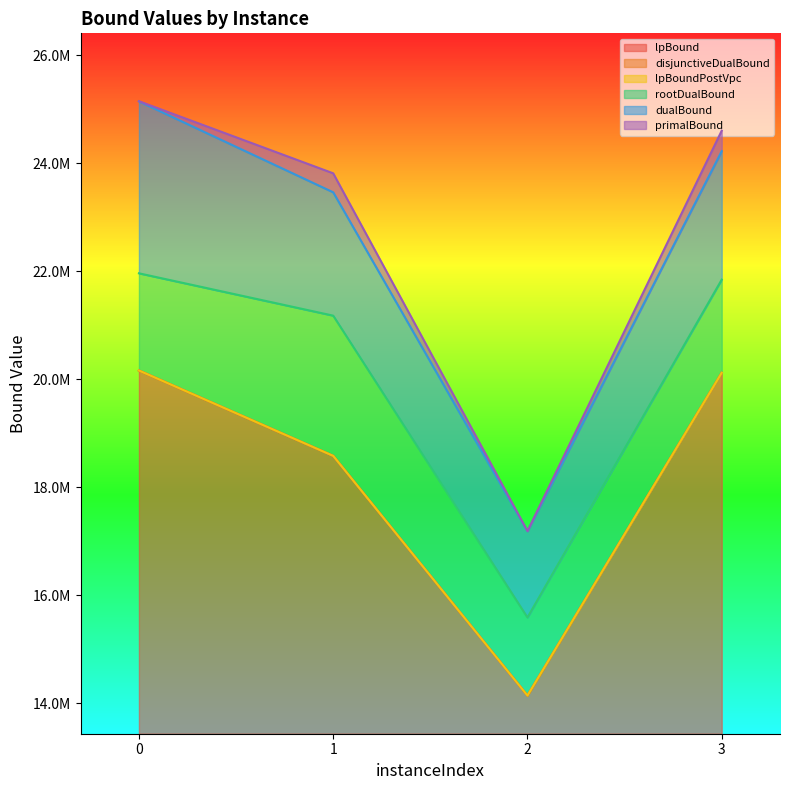

True or false: primalBound and dualBound cross at least once.

False